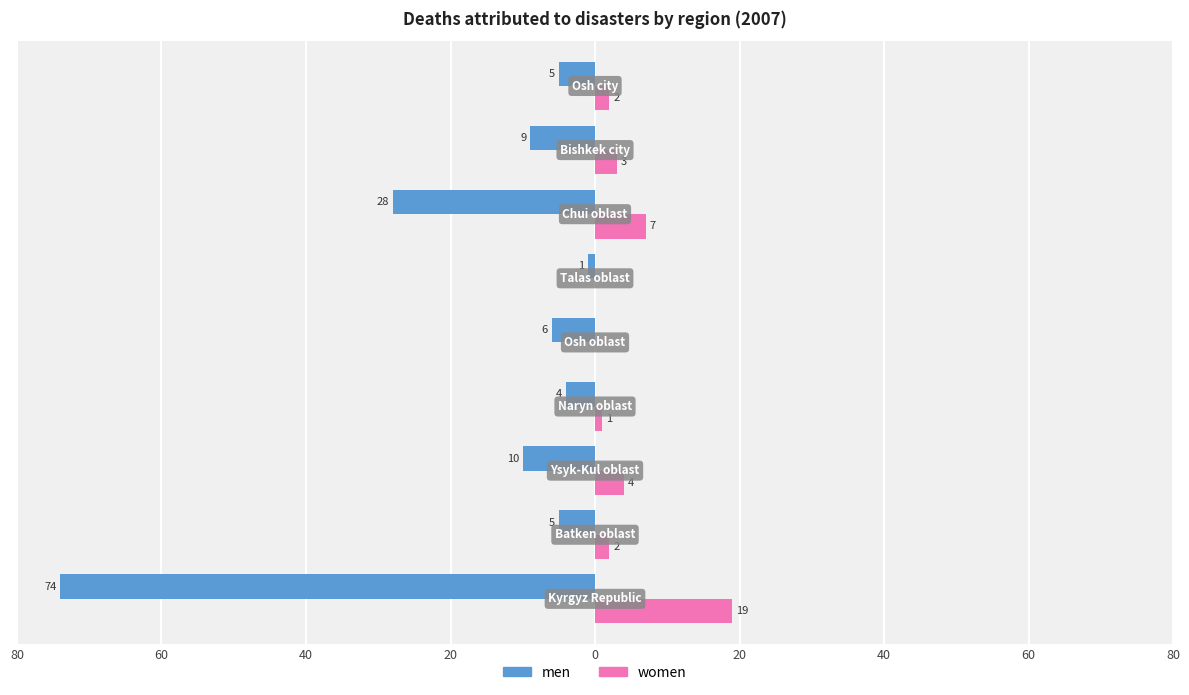

What are all the series names shown in the legend?

men, women